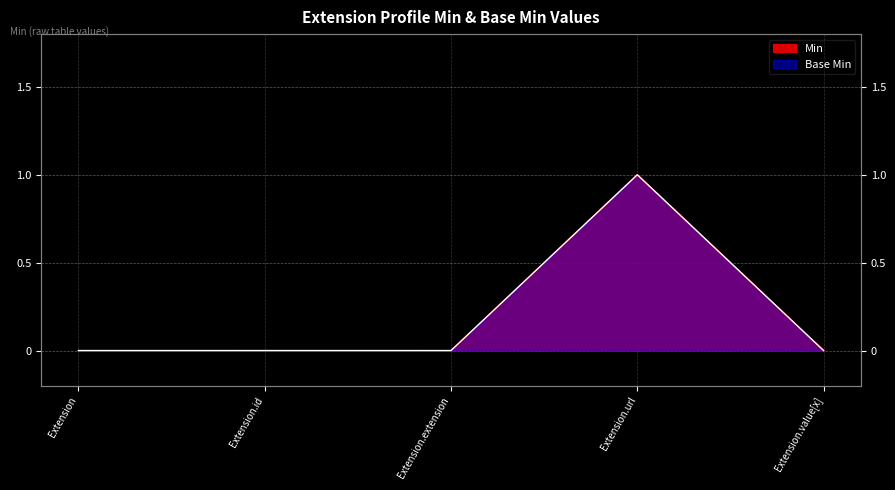

Which series has the largest total across all categories?

Min